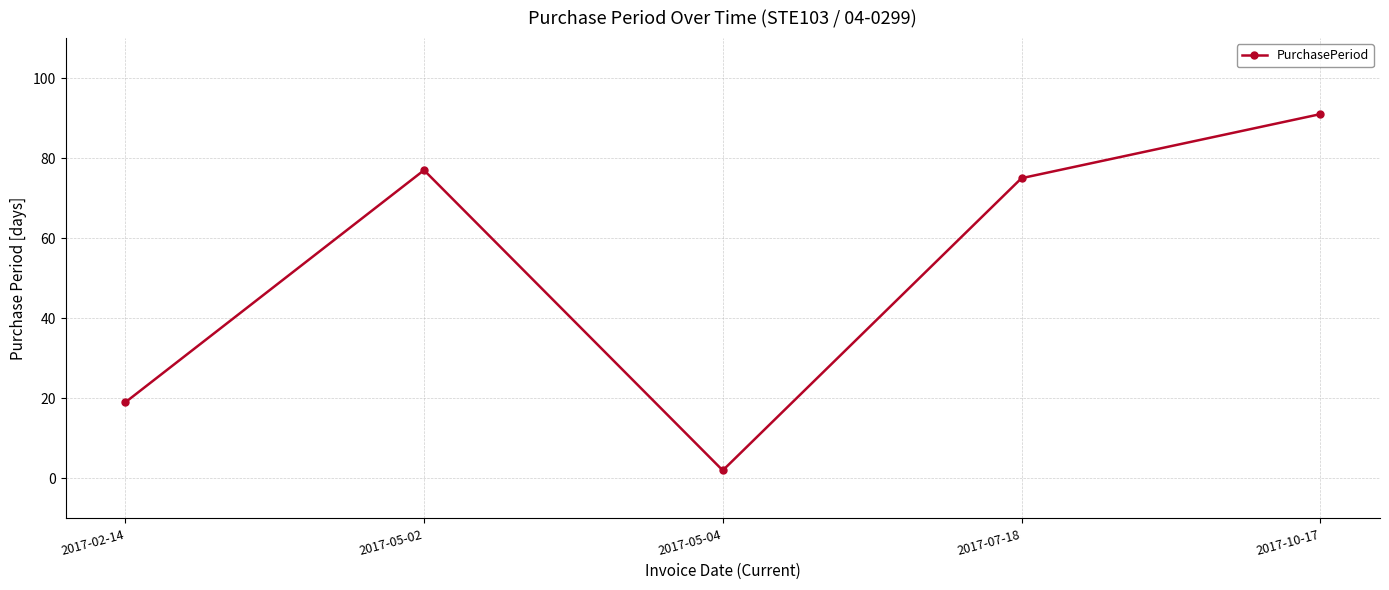

How many points are higher than both their immediate neighbors (excluding endpoints)?

1